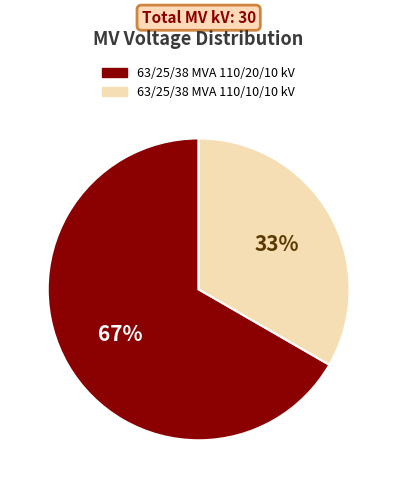

To the nearest percent, what percentage of the pie is 63/25/38 MVA 110/20/10 kV?

67%